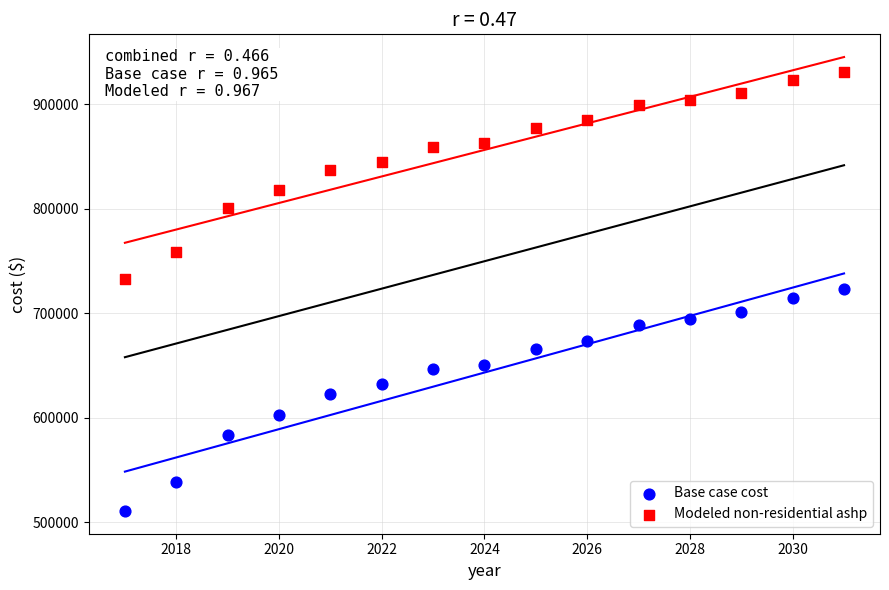

Across all data points, what is the range of Y values (max minus min)?

420278.9